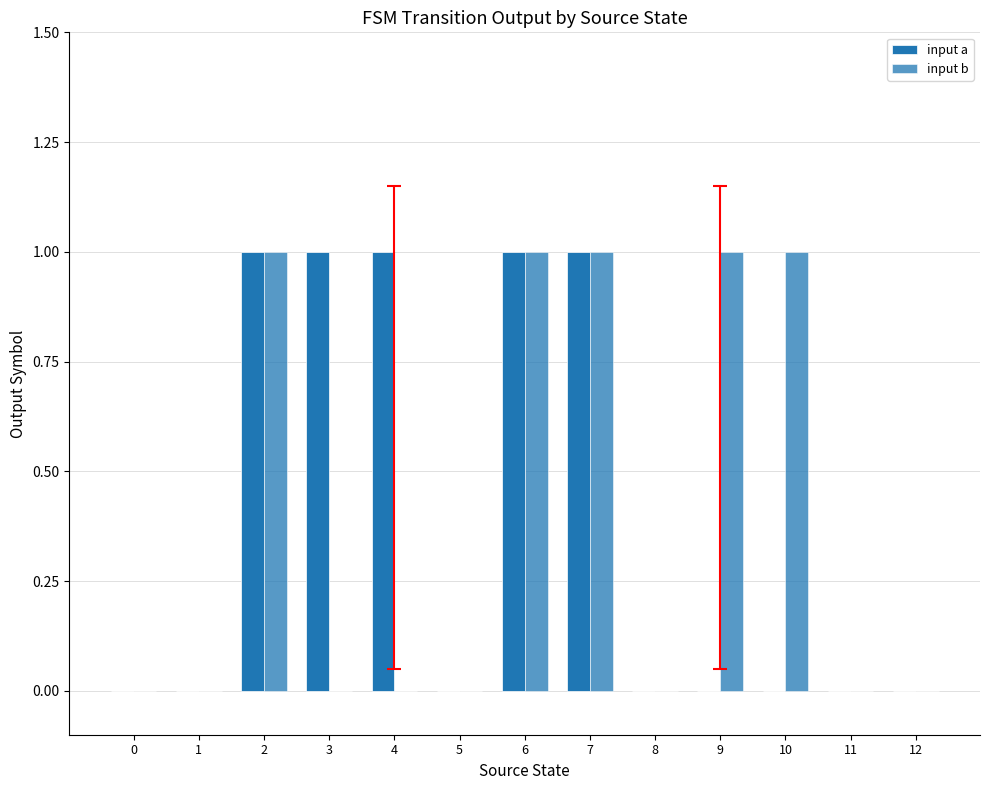

Which series changed the most between 4 and 7?

input b